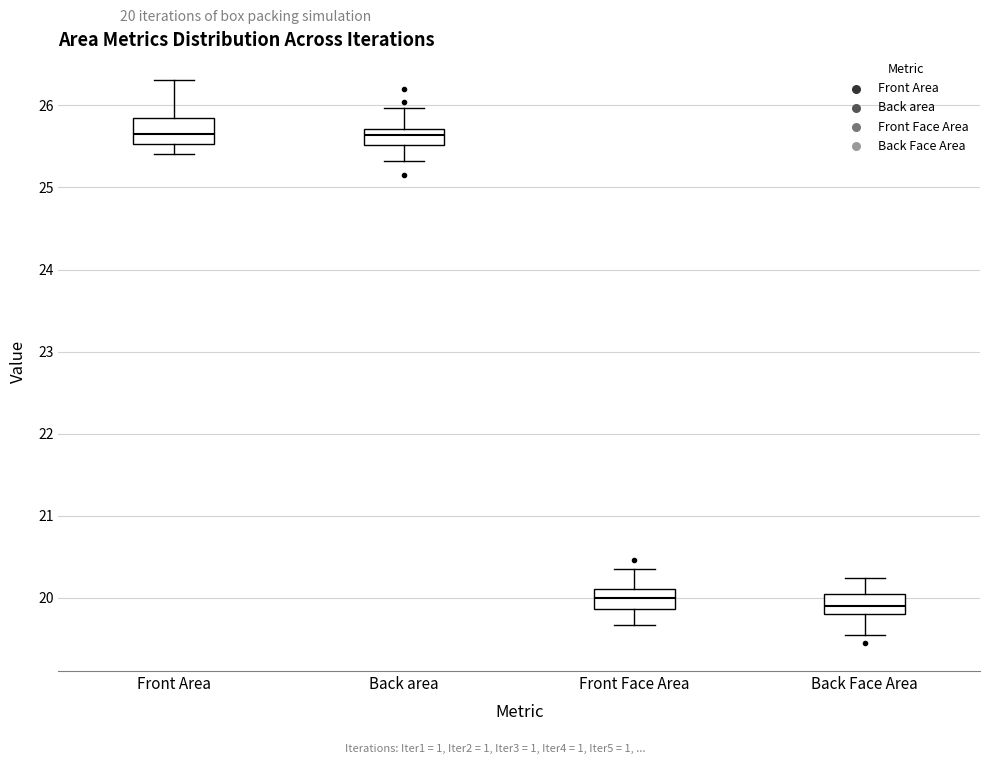

Where does the upper whisker of the box for Back Face Area end on the y-axis? The values are not printed on the chart, so give them approximately, as read against the axis.

20.2